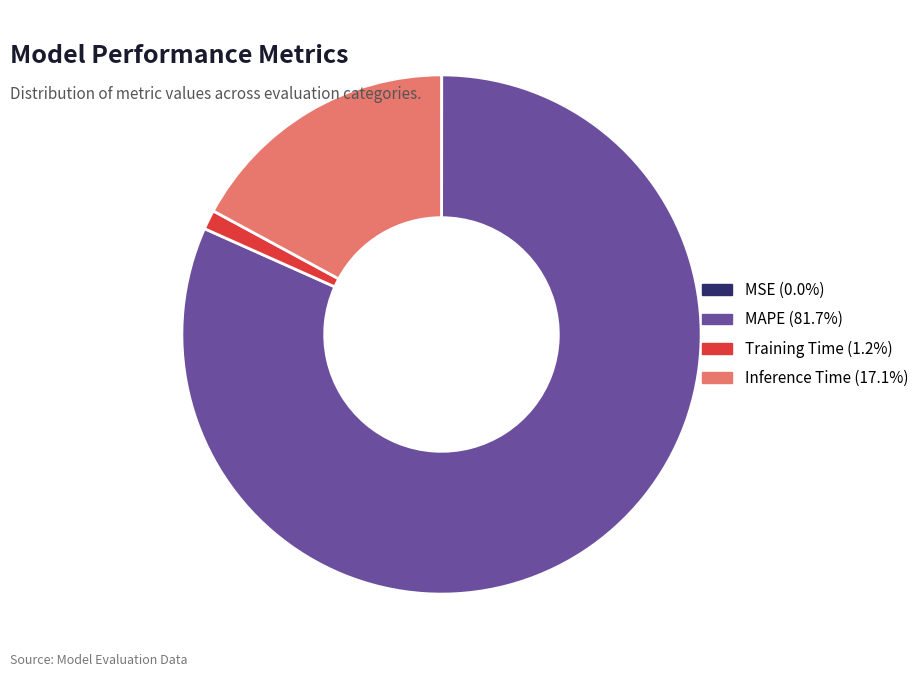

What is the largest slice in the pie chart?

MAPE